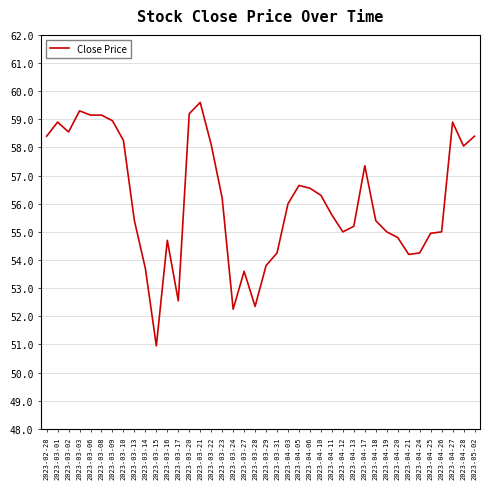

At which category does the chart reach its peak across all series?

2023-03-21